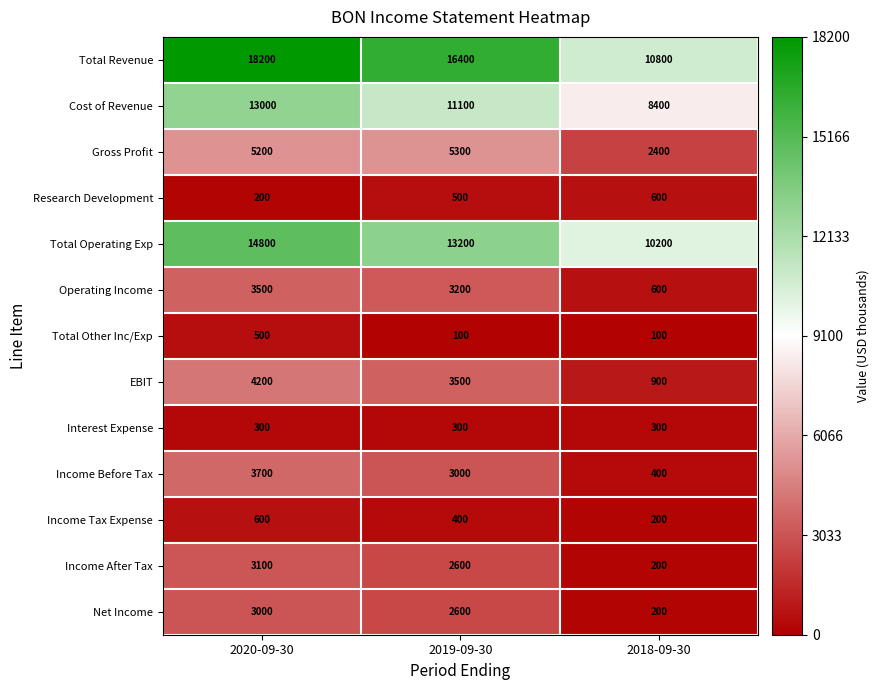

True or false: Interest Expense has a value of 300 at 2019-09-30.

True